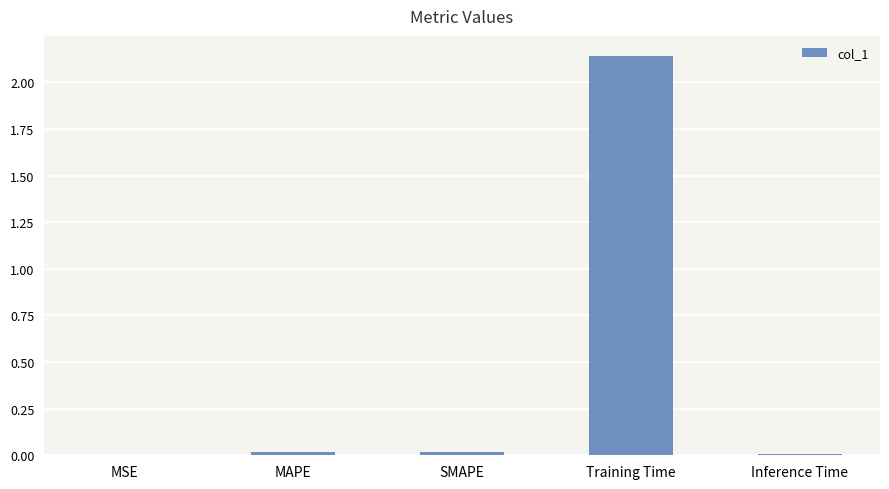

The value at SMAPE is 0.0. True or false?

True